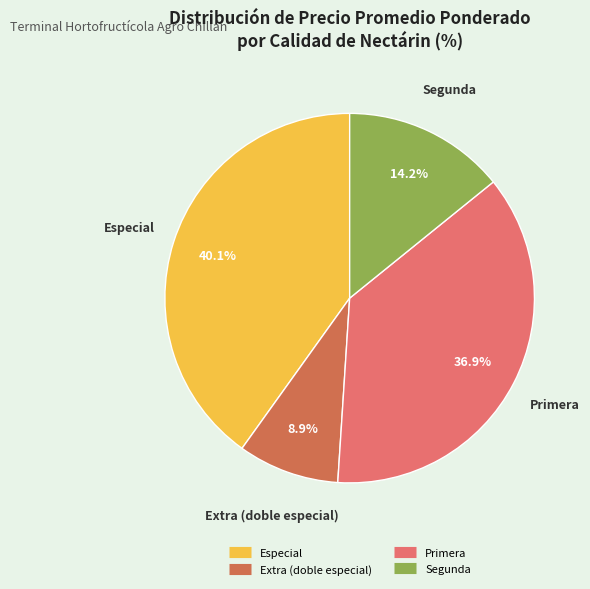

What portion of the pie excludes Segunda?

85.8%